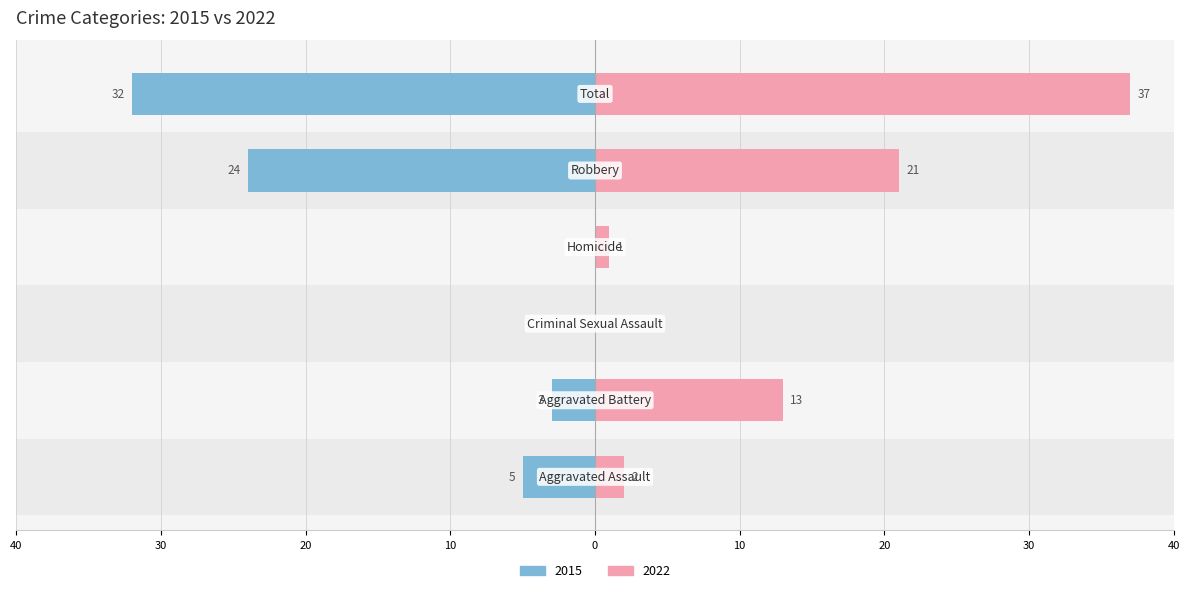

Does the chart contain stacked bars?

No